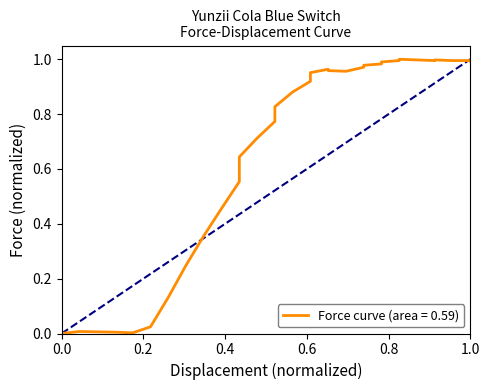

How many points are lower than both their immediate neighbors (excluding endpoints)?

2